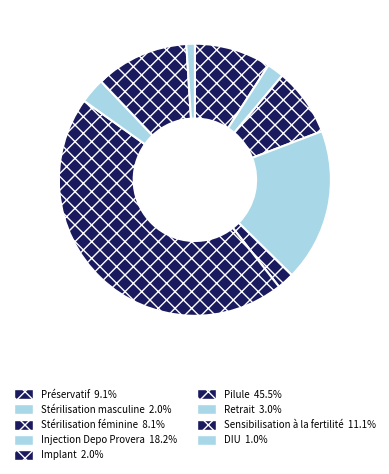

Combined, do Sensibilisation à la fertilité and Injection Depo Provera account for over 50%?

No